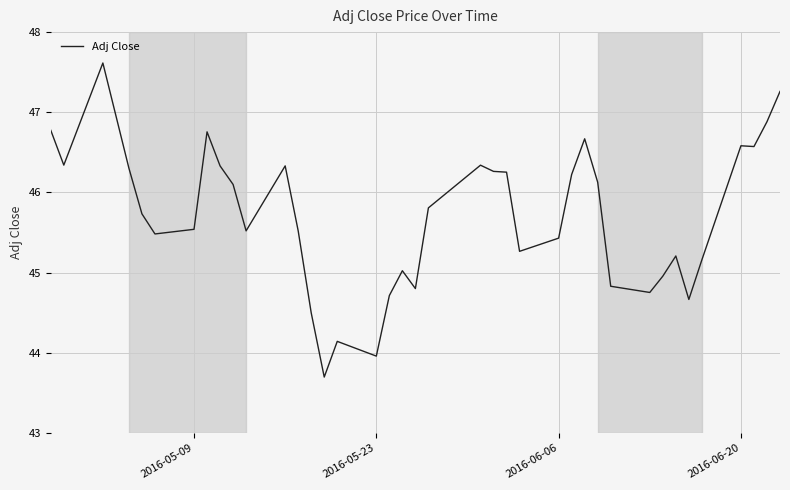

What is the greatest value displayed?

47.6